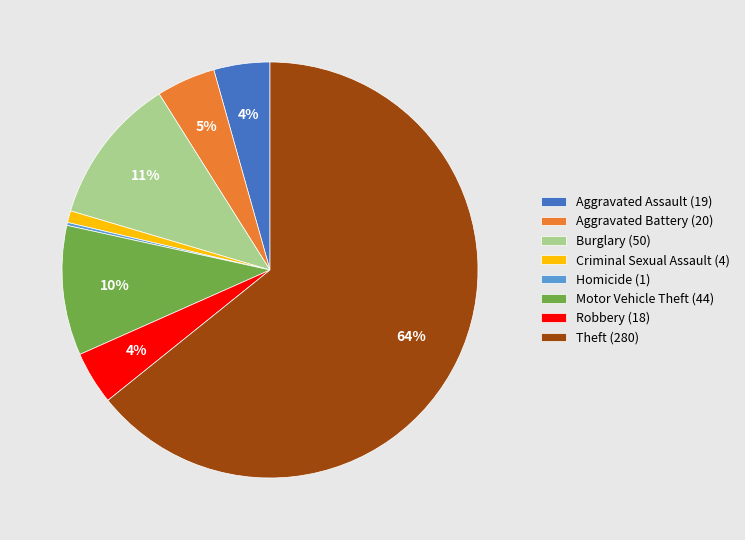

Which category has the biggest portion of the pie?

Theft (280)